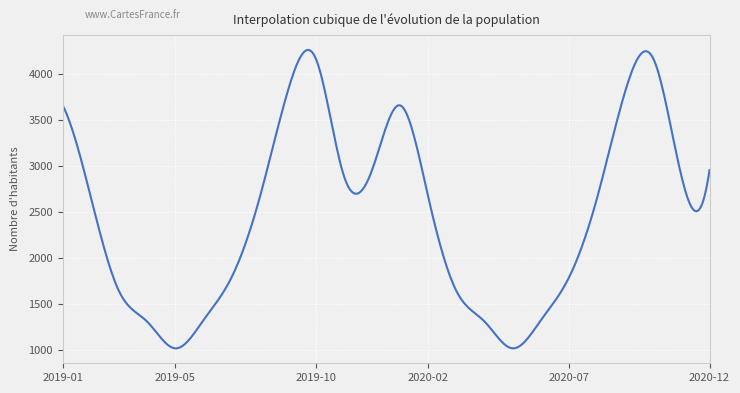

What is the difference between the maximum and minimum values?

3246.4